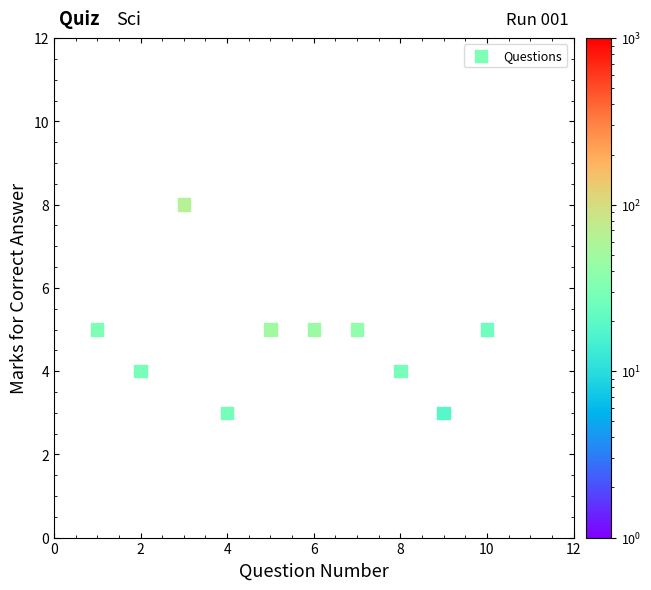

What is the average X value?

6